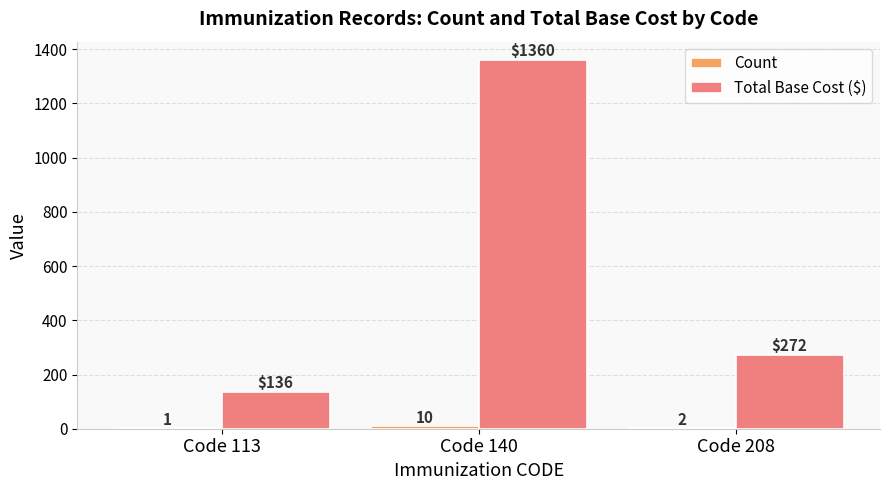

What is the total value across all series at Code 140?

1370